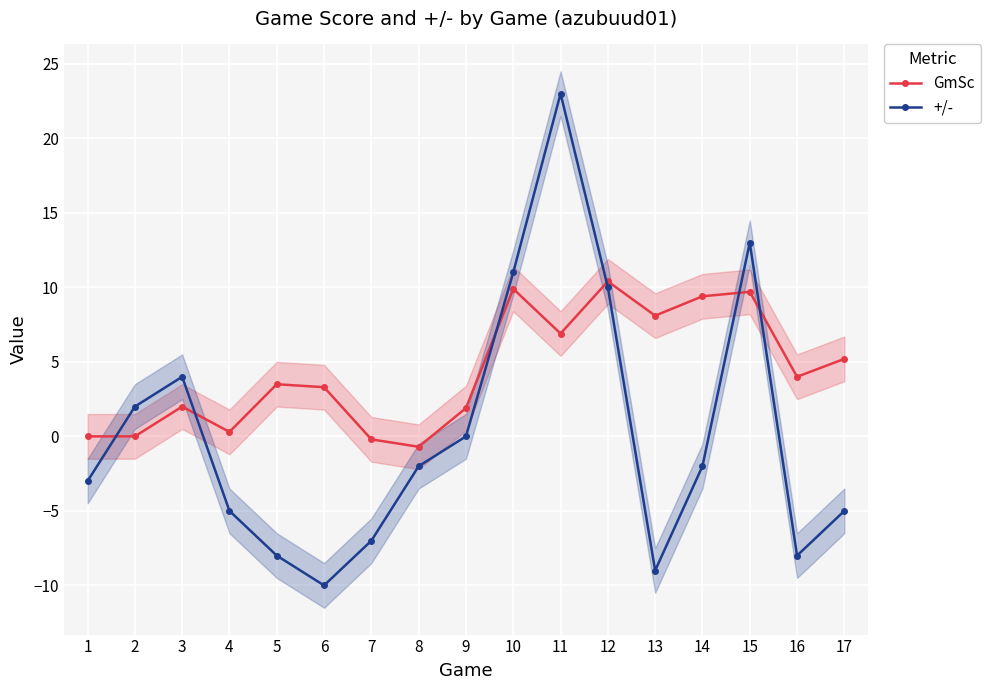

How many intersections are there between +/- and GmSc?

6